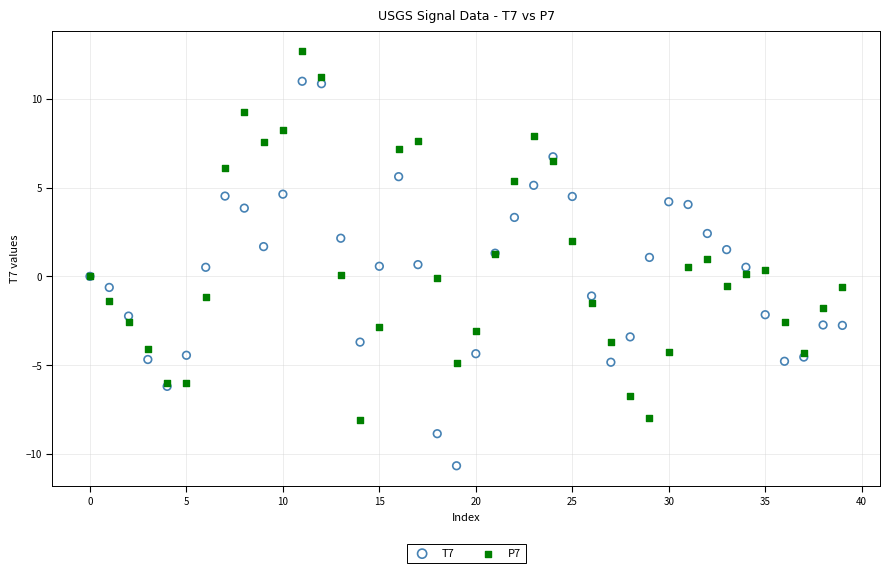

Which series contains the highest Y value?

P7